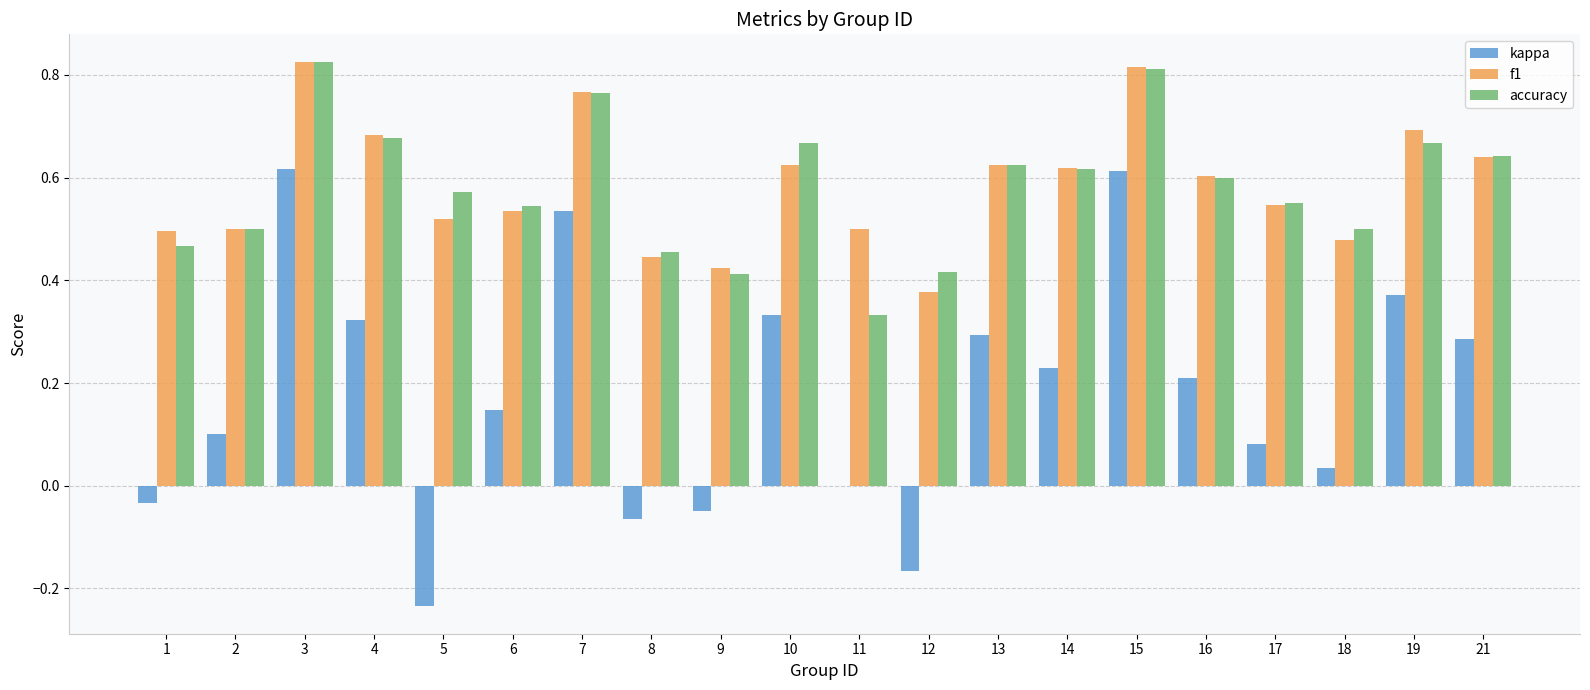

Is it true that f1 equals 0.8 at 18?

False